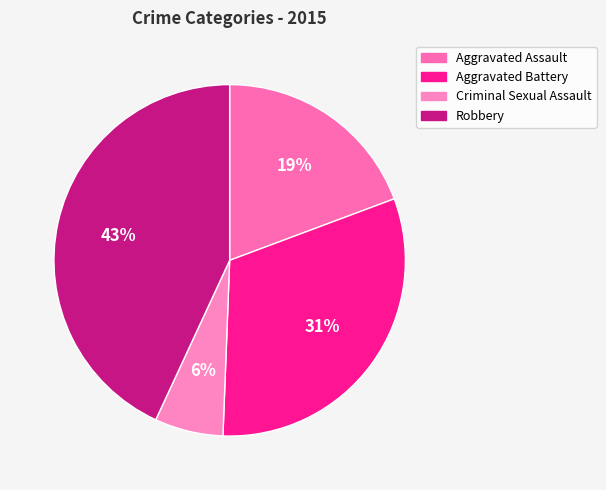

What percentage do Aggravated Assault and Aggravated Battery together represent?

50.6%